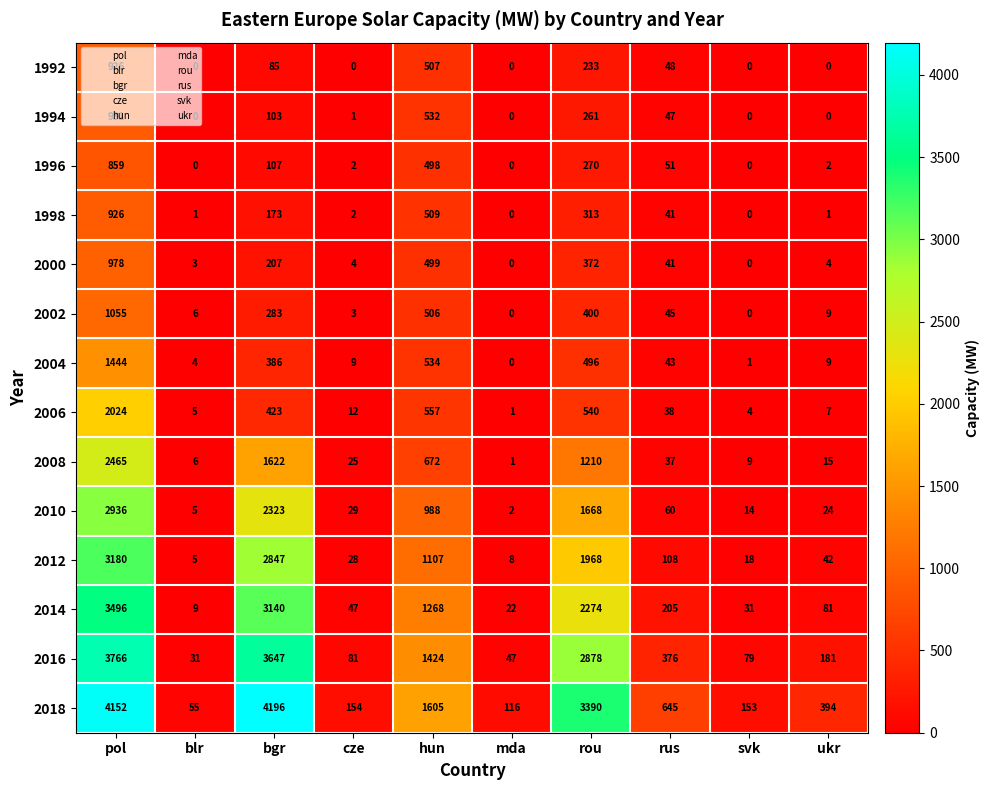

What is the average value of the 2000 series?

211